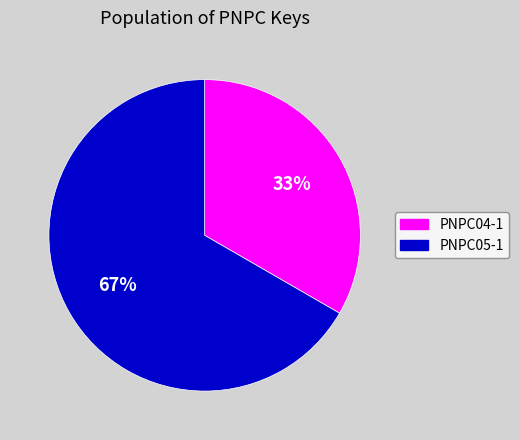

How many slices are in this pie chart?

2